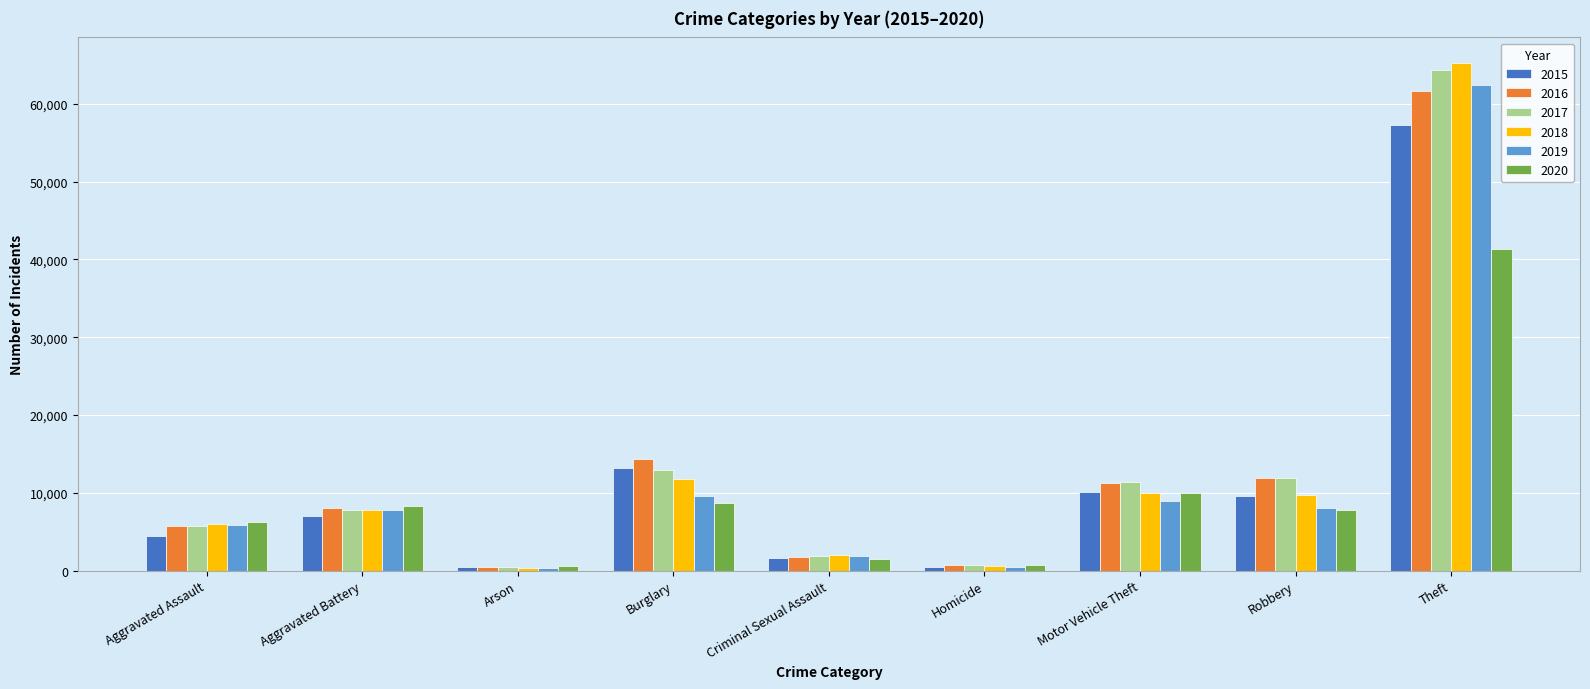

What position from the left is Aggravated Battery?

2